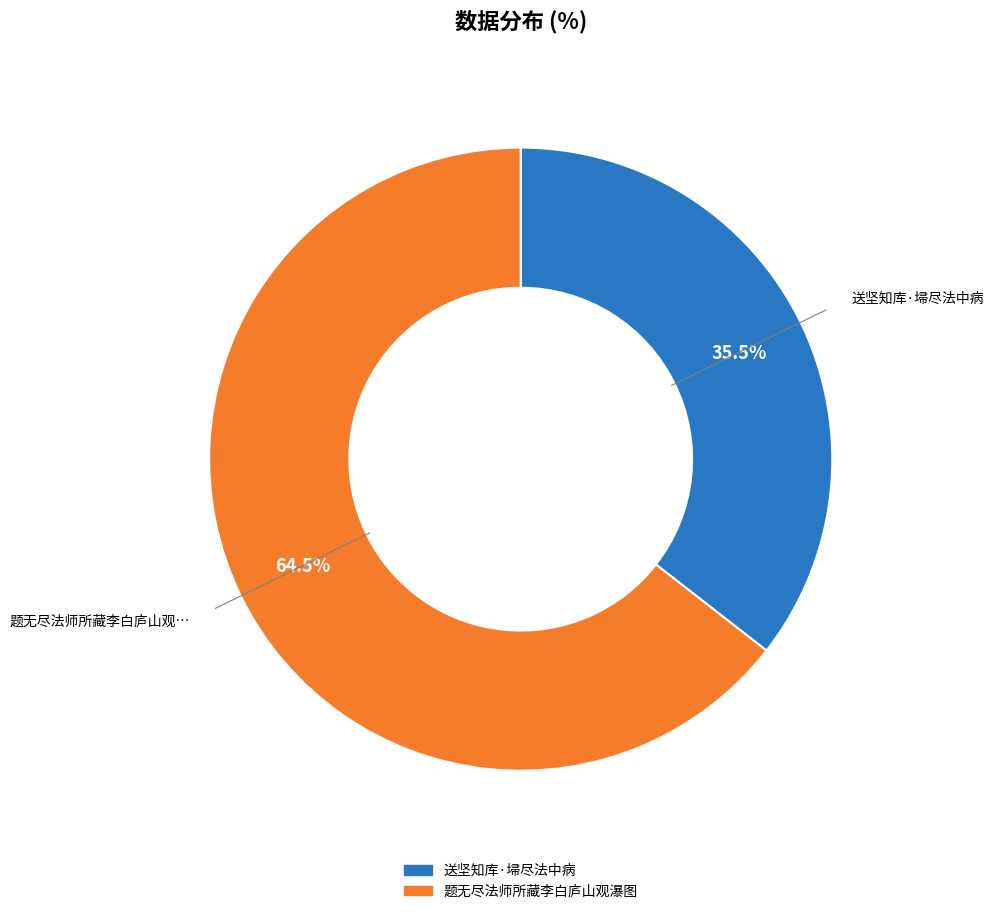

How much of the chart is everything except 送坚知库·埽尽法中病?

64.5%